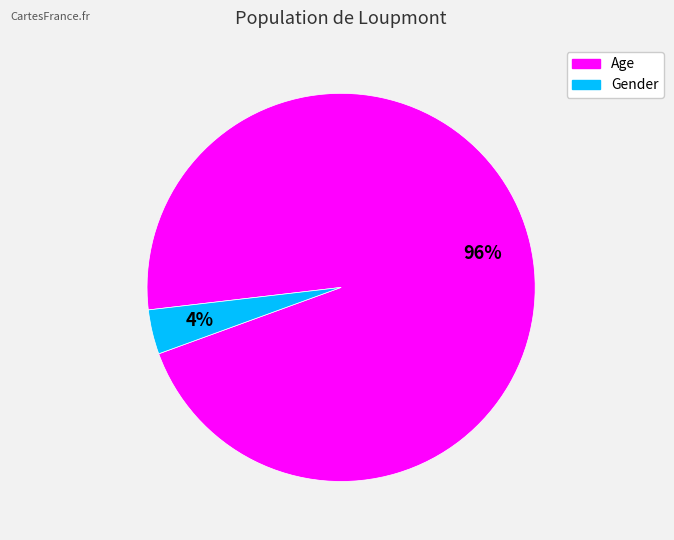

True or false: Gender accounts for 4% of the total.

True